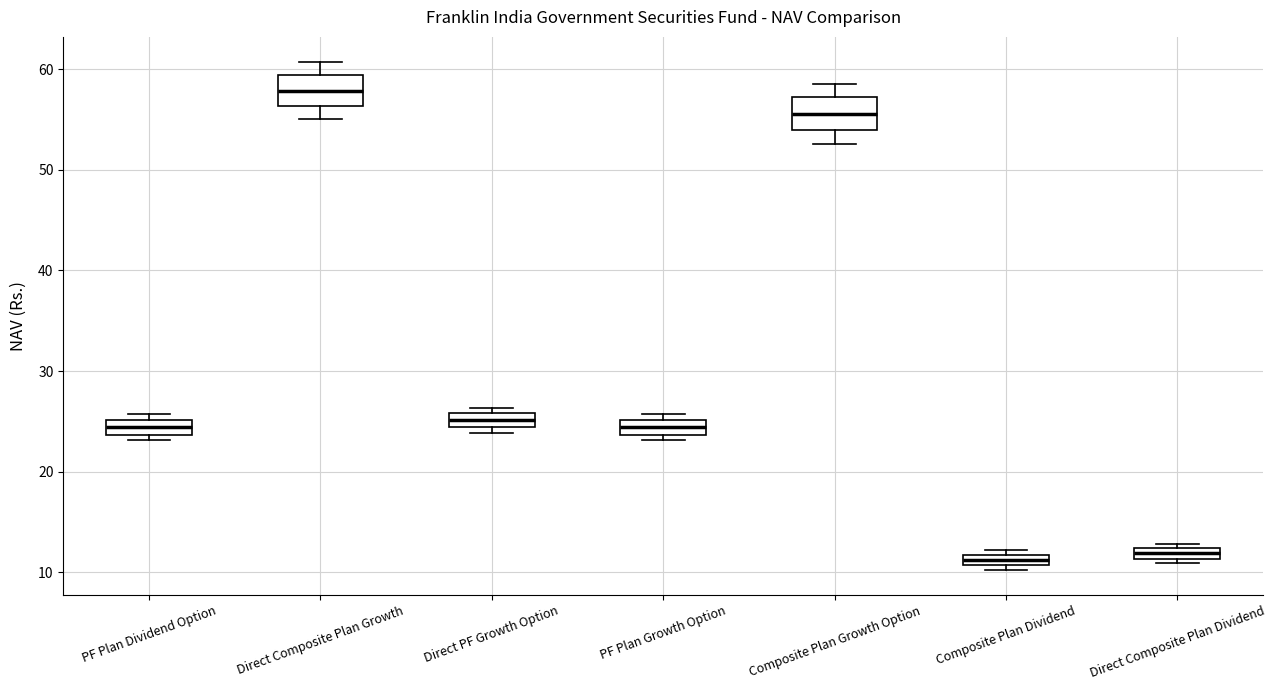

Where is the upper edge of the box for PF Plan Dividend Option on the y-axis? The values are not printed on the chart, so give them approximately, as read against the axis.

25